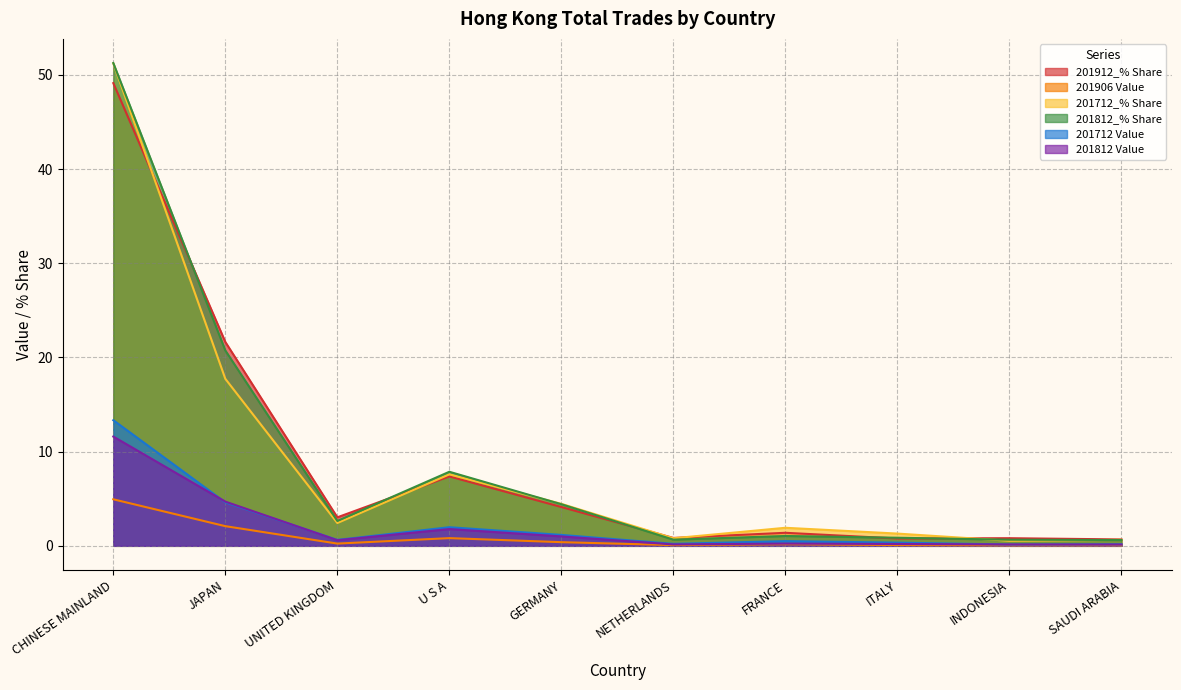

At how many categories does at least one series exceed 12?

2